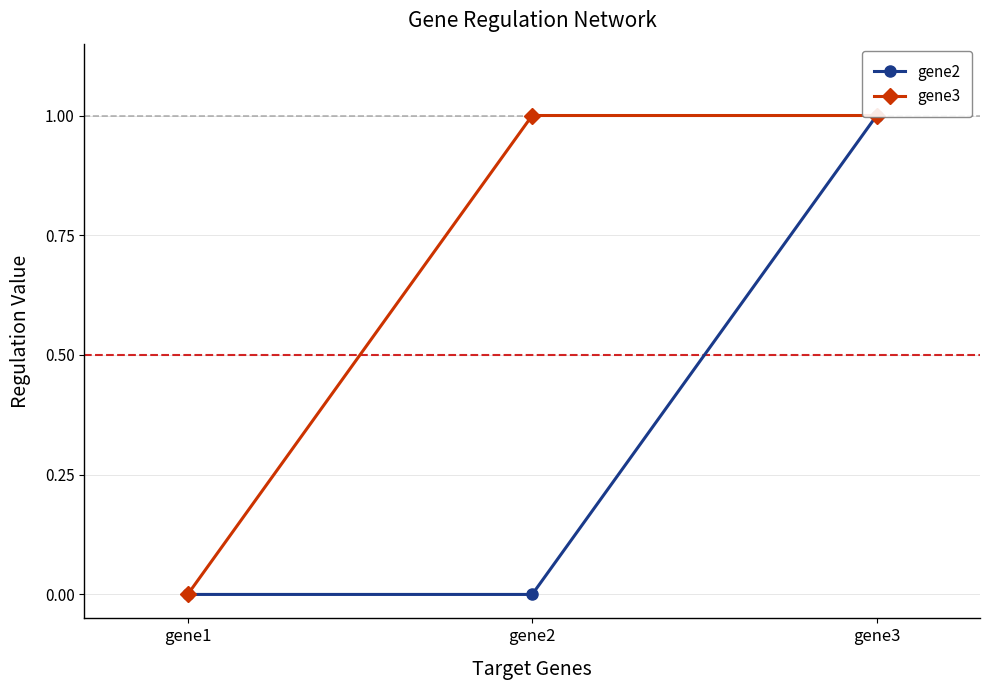

How many gene2 values are between 0 and 1?

3